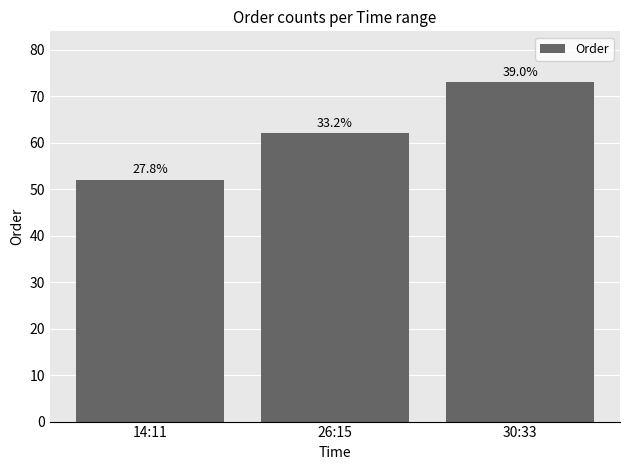

The value at 26:15 is 83. True or false?

False